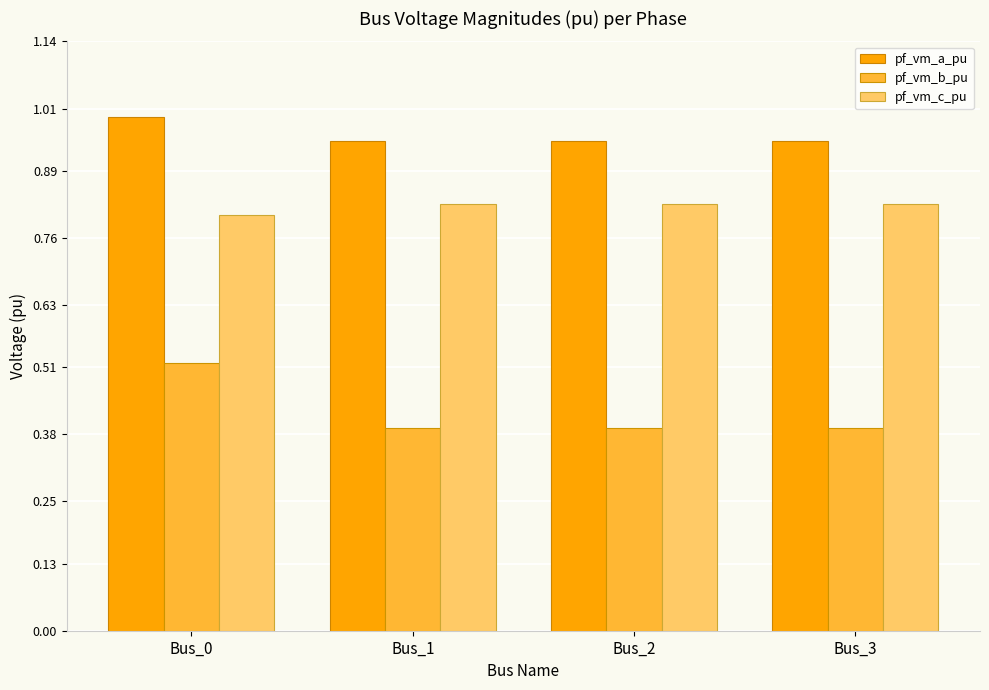

The pf_vm_c_pu series shows 1.2 at Bus_3. True or false?

False